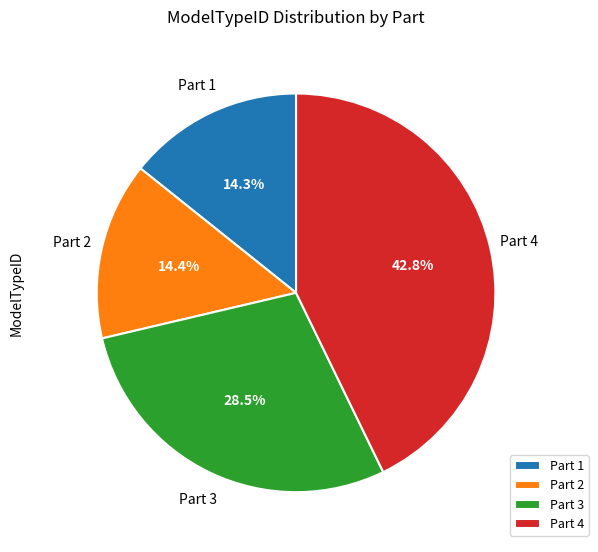

Between Part 4 and Part 3, which is larger?

Part 4